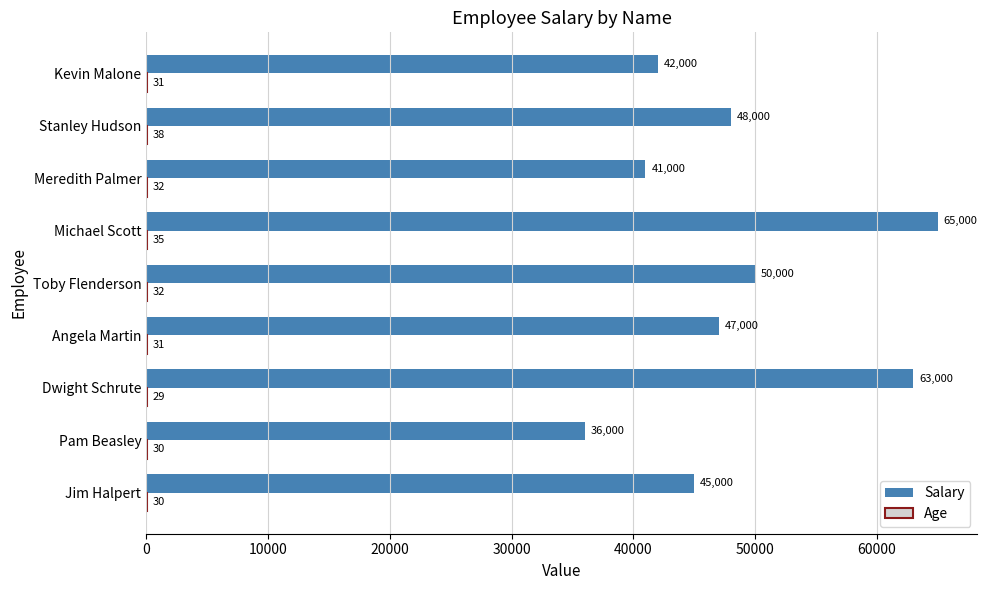

What is the sum of the Salary values at Jim Halpert and Angela Martin?

92000